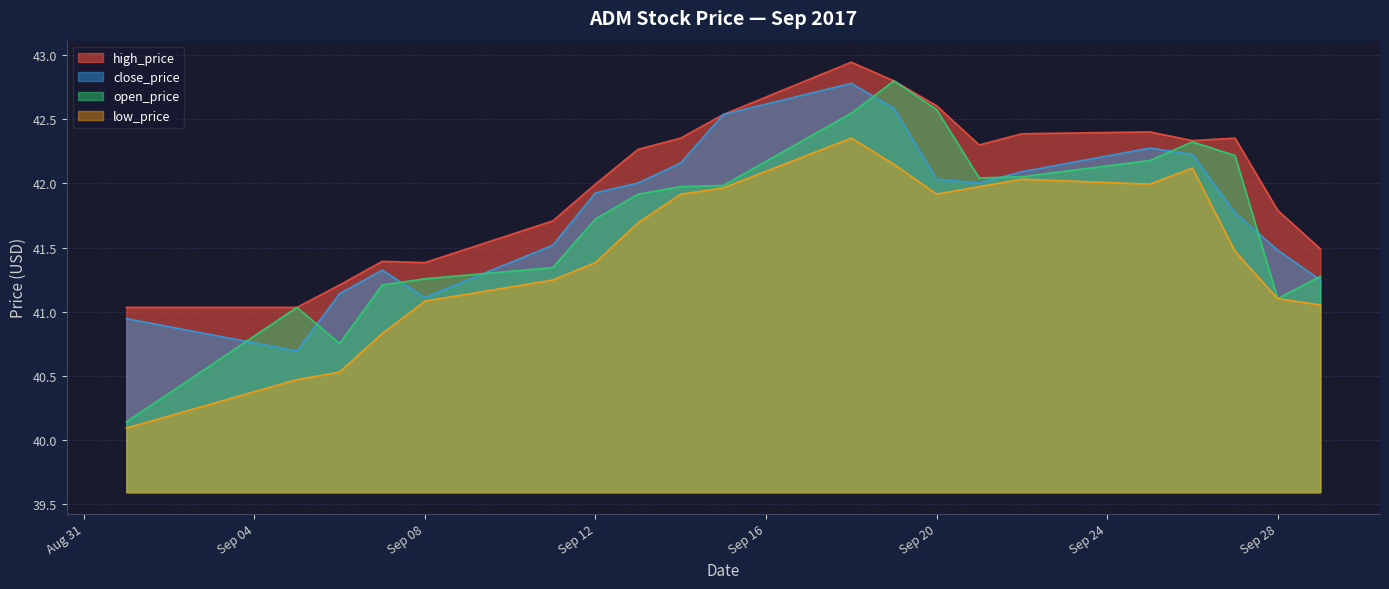

Which series has the largest total across all categories?

high_price